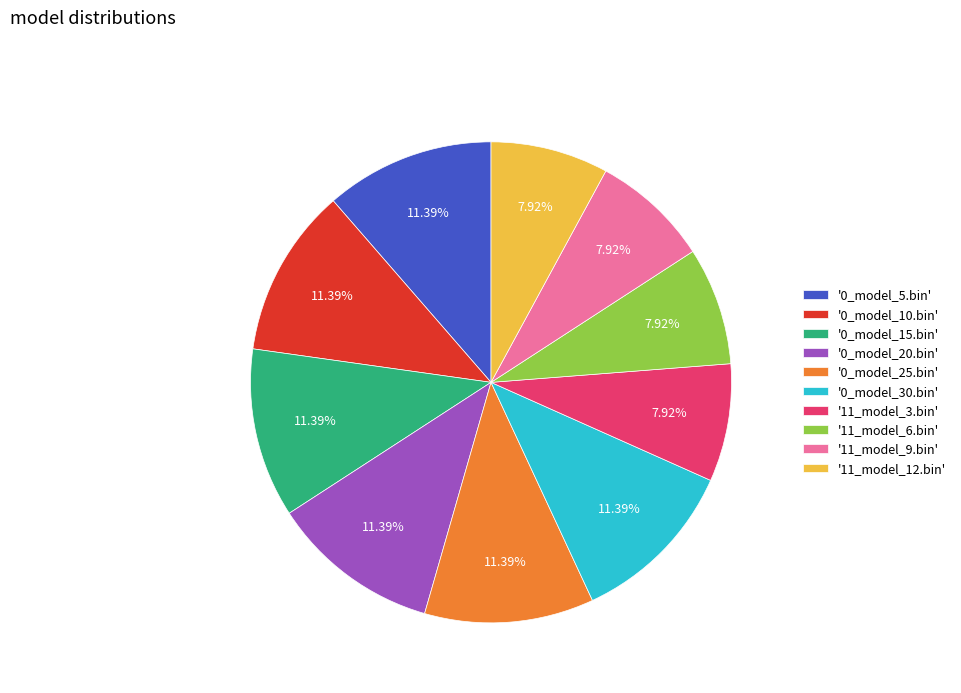

To the nearest percent, what is the average slice percentage?

10%